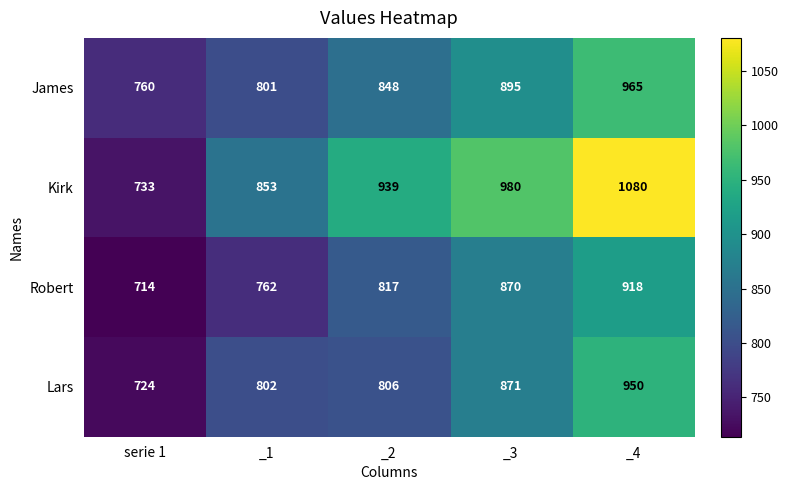

Rank the series at _2 from highest to lowest value.

Kirk, James, Robert, Lars